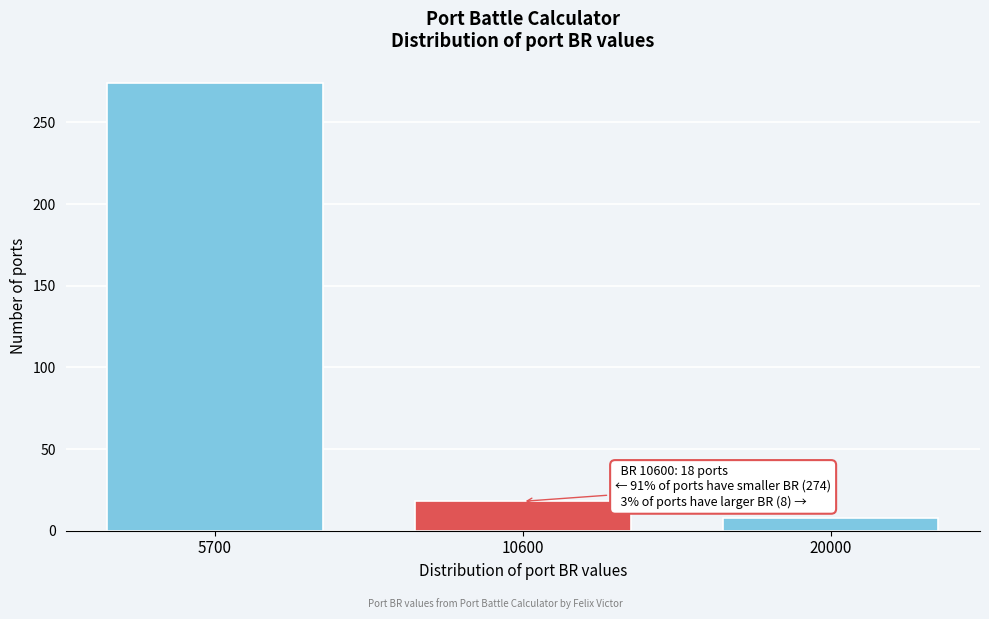

Reading left to right, extract all data points from this chart.

5700=274	10600=18	20000=8